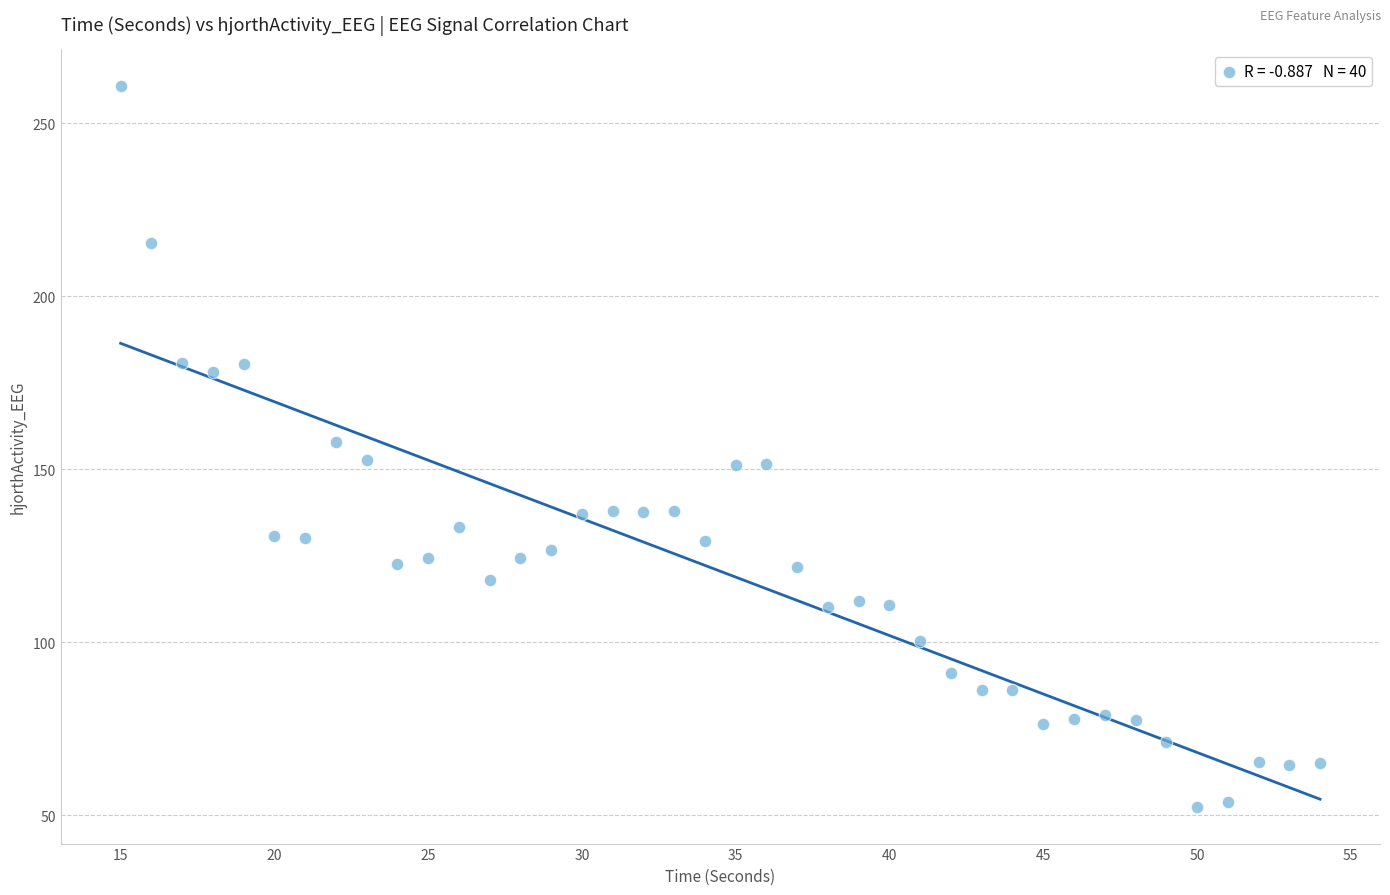

What is the range of X values (max minus min)?

39.0